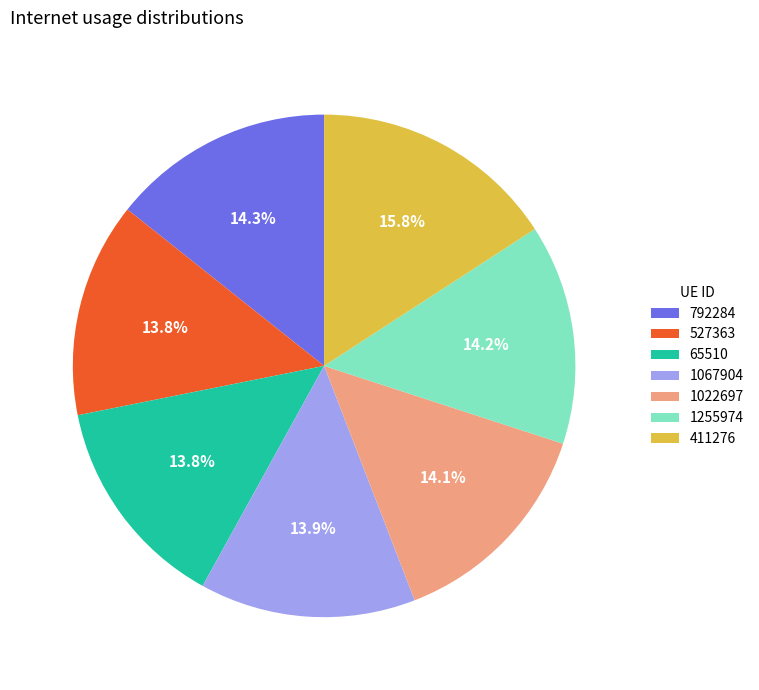

Does 1022697 represent more than half of the total?

No